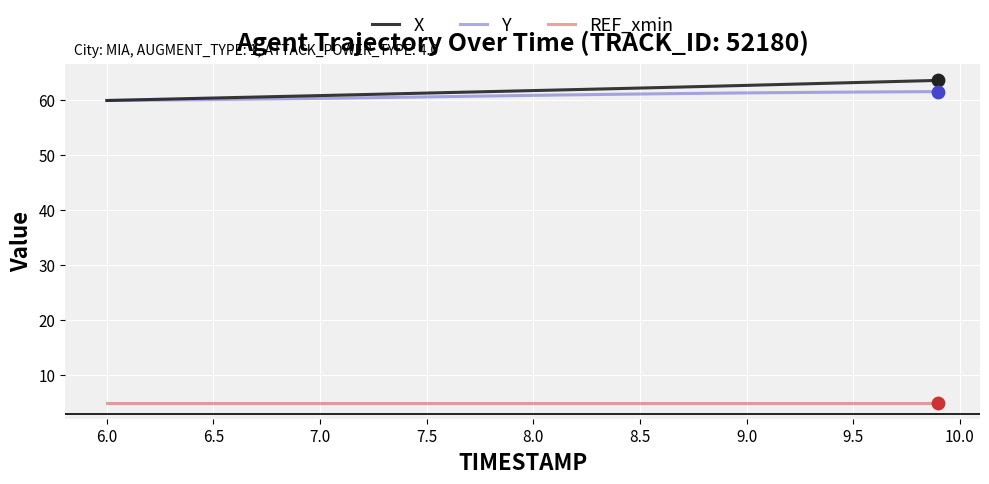

What is the minimum value for X?

60.0